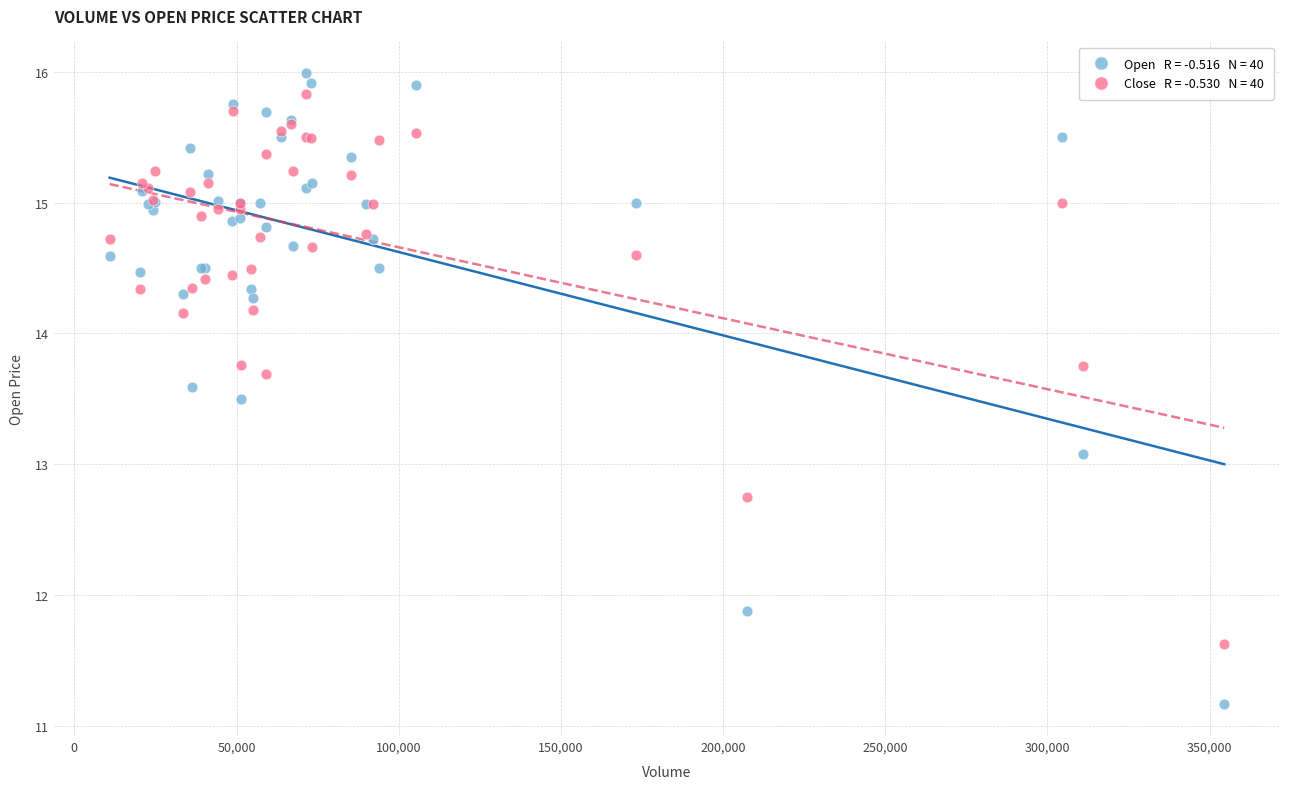

Across all series, what Y value is closest to 13?

13.1